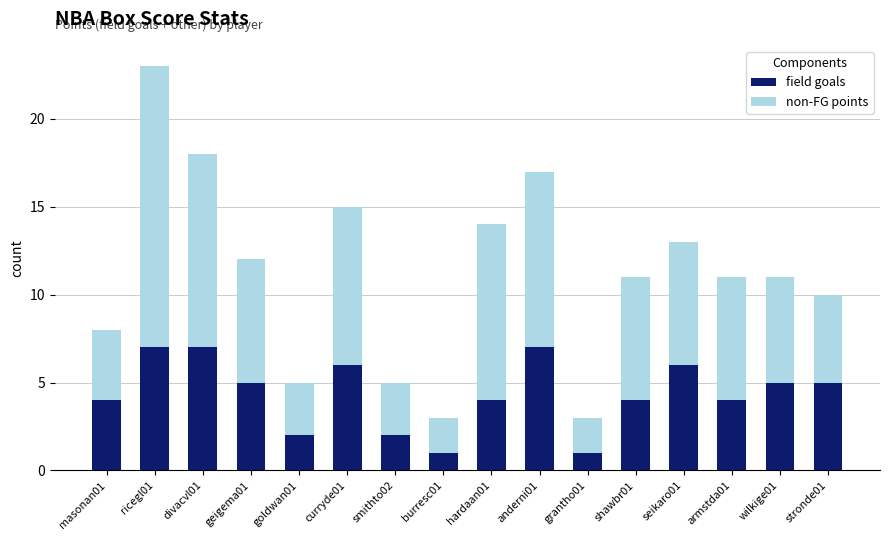

At which category is the sum across all series the highest?

ricegl01